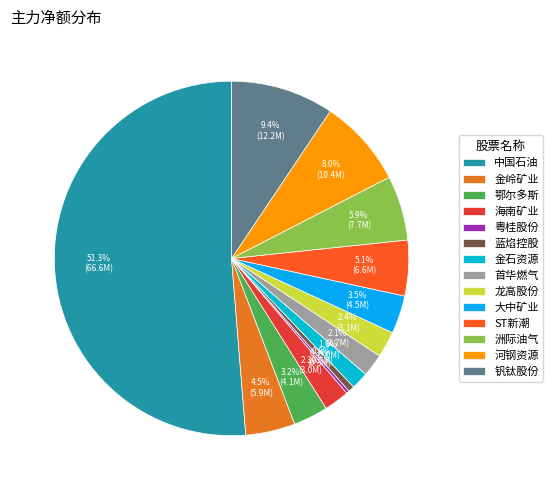

Which category accounts for the majority?

中国石油